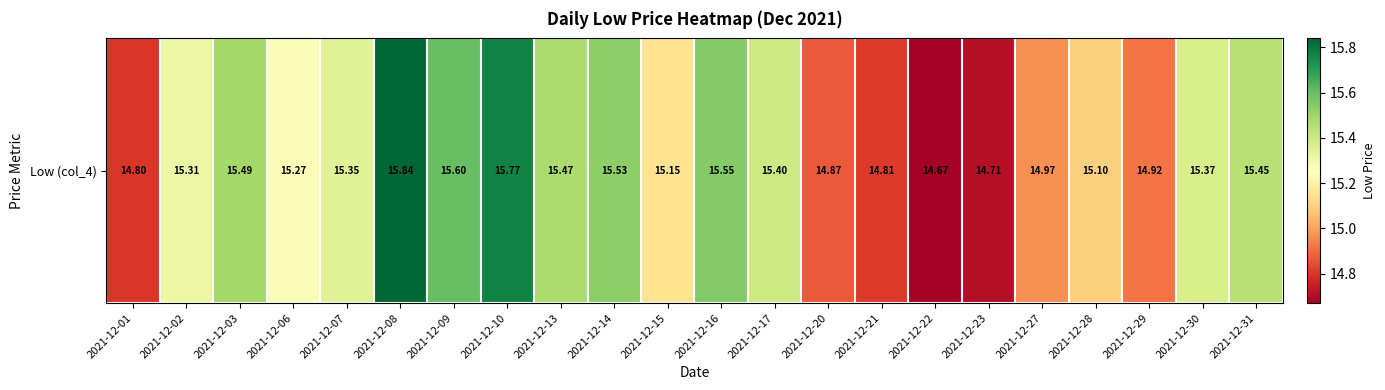

What is the difference between the values at 2021-12-08 and 2021-12-29?

0.9